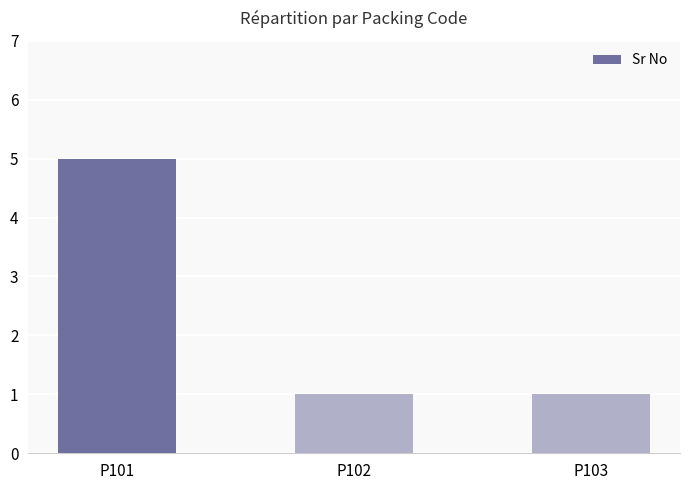

What is the average value?

2